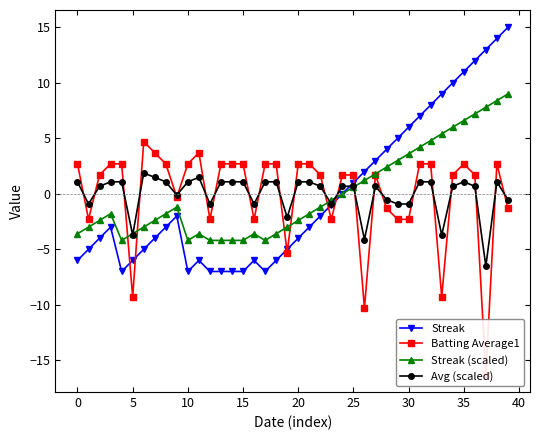

How many data points does each series have?

40